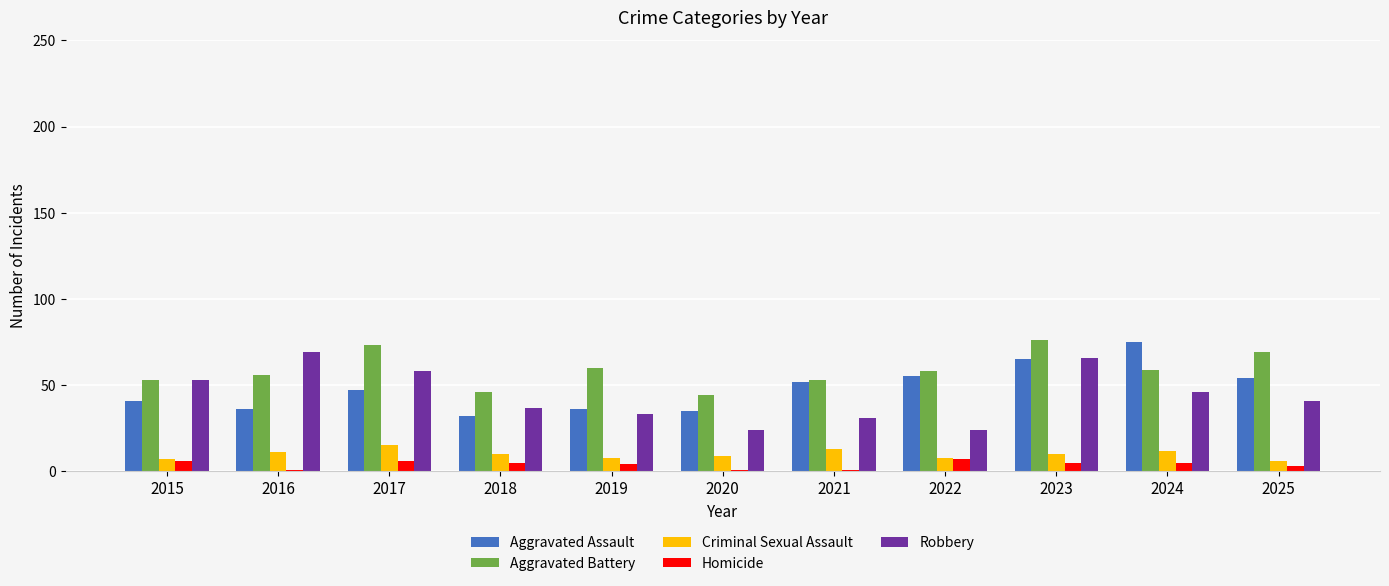

Reading left to right, transcribe all the data shown in this chart.

Aggravated Assault: 2015=41	2016=36	2017=47	2018=32	2019=36	2020=35	2021=52	2022=55	2023=65	2024=75	2025=54
Aggravated Battery: 2015=53	2016=56	2017=73	2018=46	2019=60	2020=44	2021=53	2022=58	2023=76	2024=59	2025=69
Criminal Sexual Assault: 2015=7	2016=11	2017=15	2018=10	2019=8	2020=9	2021=13	2022=8	2023=10	2024=12	2025=6
Homicide: 2015=6	2016=1	2017=6	2018=5	2019=4	2020=1	2021=1	2022=7	2023=5	2024=5	2025=3
Robbery: 2015=53	2016=69	2017=58	2018=37	2019=33	2020=24	2021=31	2022=24	2023=66	2024=46	2025=41